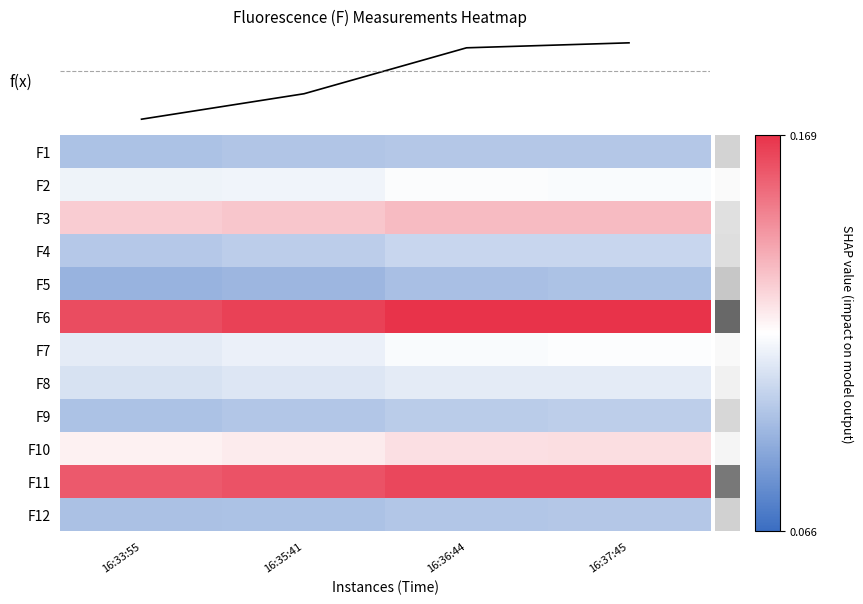

Rank the series at 16:33:55 from lowest to highest value.

F5, F12, F1, F9, F4, F8, F7, F2, F10, F3, F11, F6